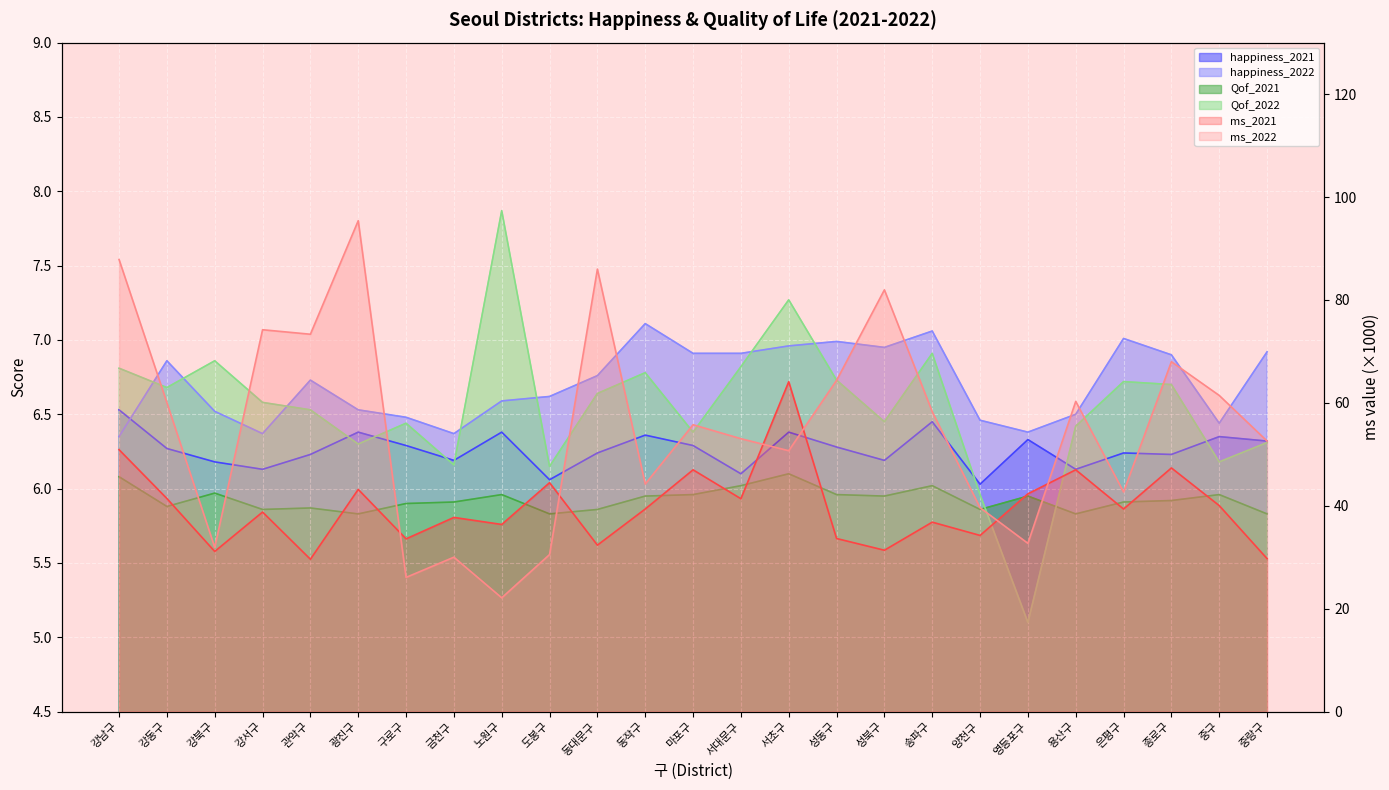

What is the maximum value shown in the chart?

95.4